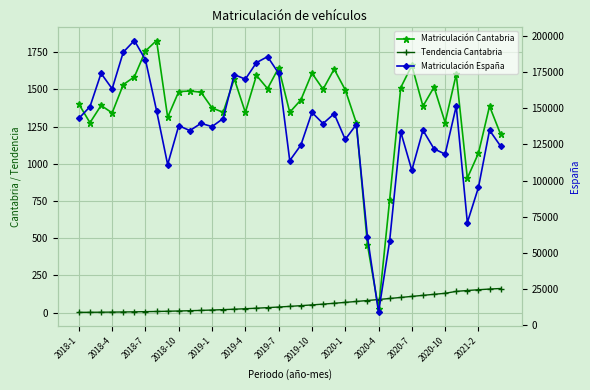

True or false: Matriculación Cantabria has more than 0 interior local peaks.

True